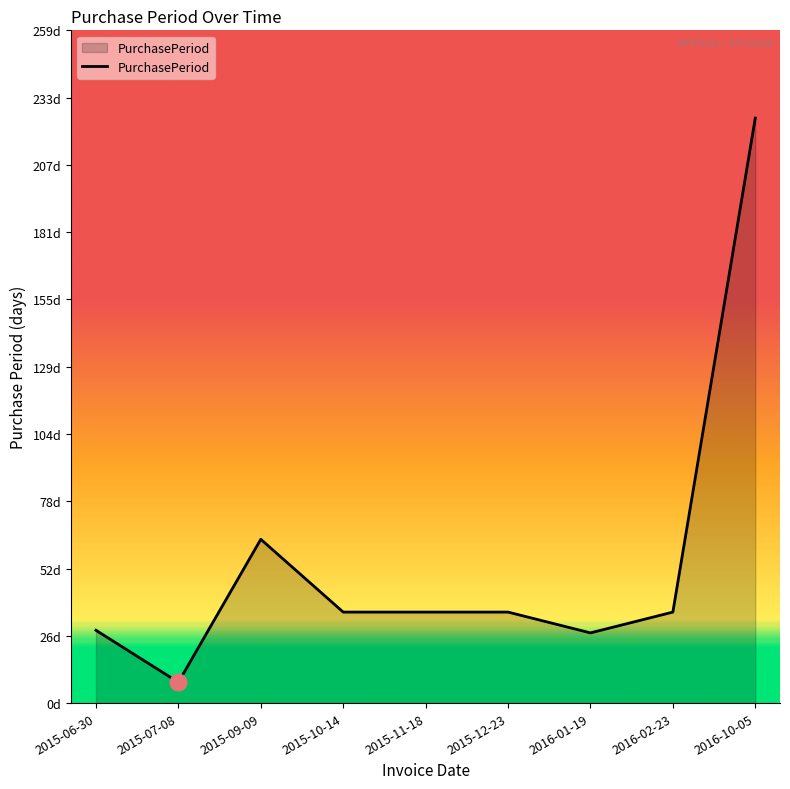

Reading left to right, extract all data points from this chart.

28	8	63	35	35	35	27	35	225